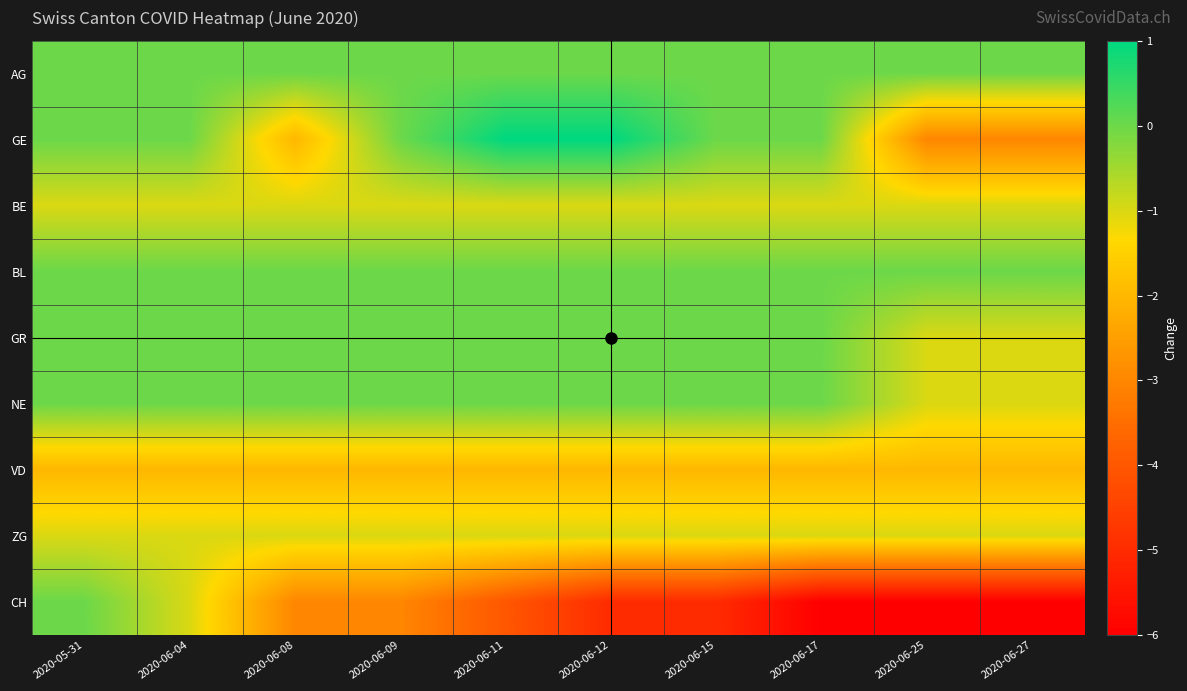

Which series has the widest spread of values?

CH